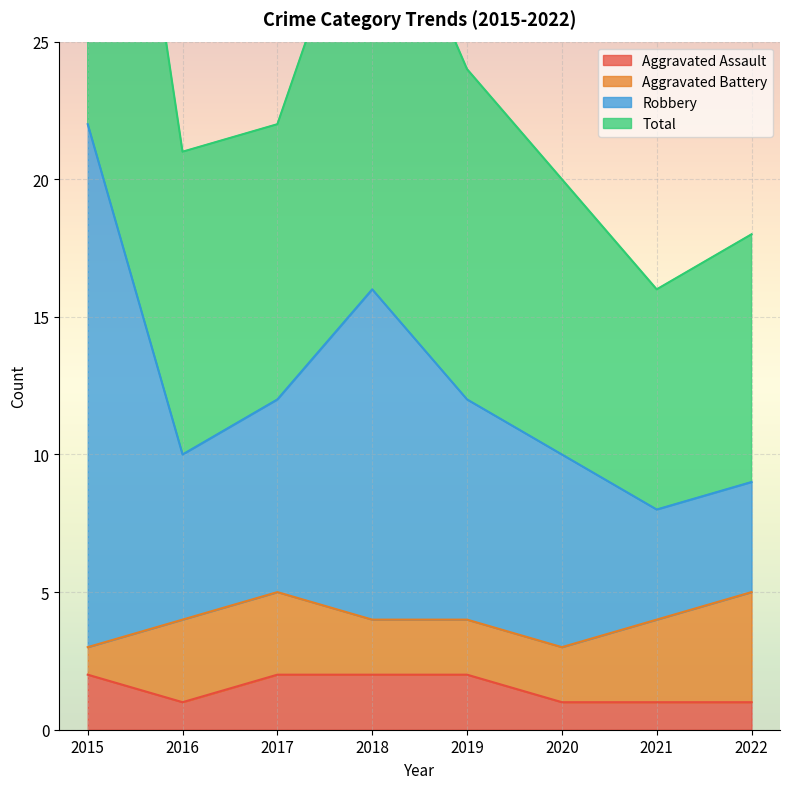

What is the greatest value displayed?

44